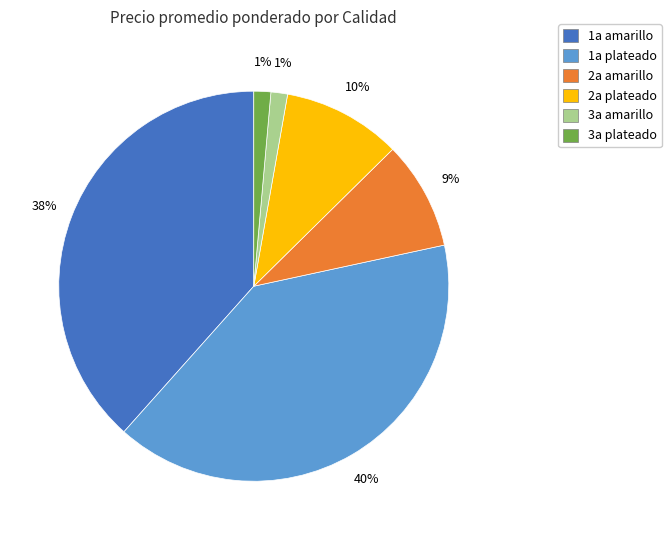

True or false: 1a amarillo accounts for 45% of the total.

False